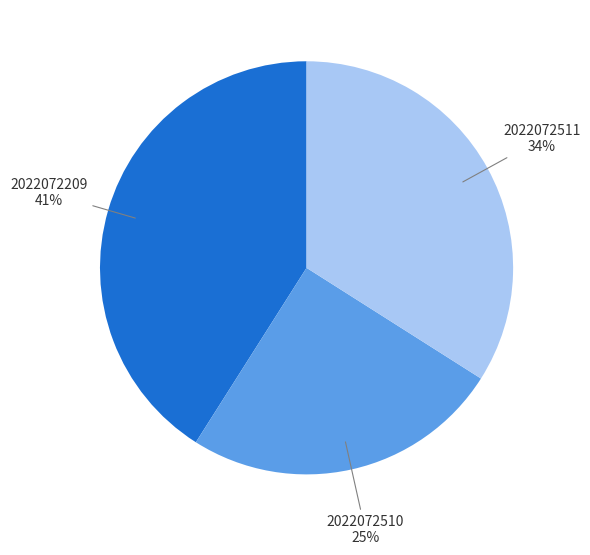

How many segments does this pie chart have?

3